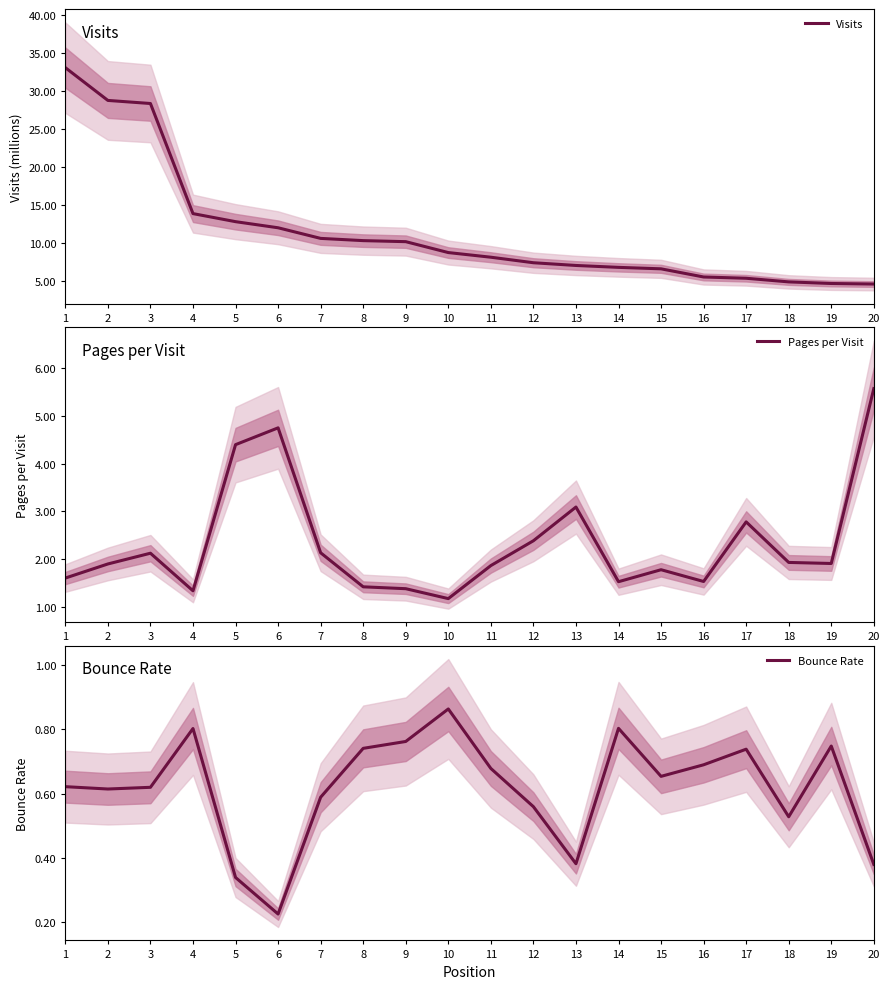

What are all the series names shown in the legend?

Visits, Pages per Visit, Bounce Rate